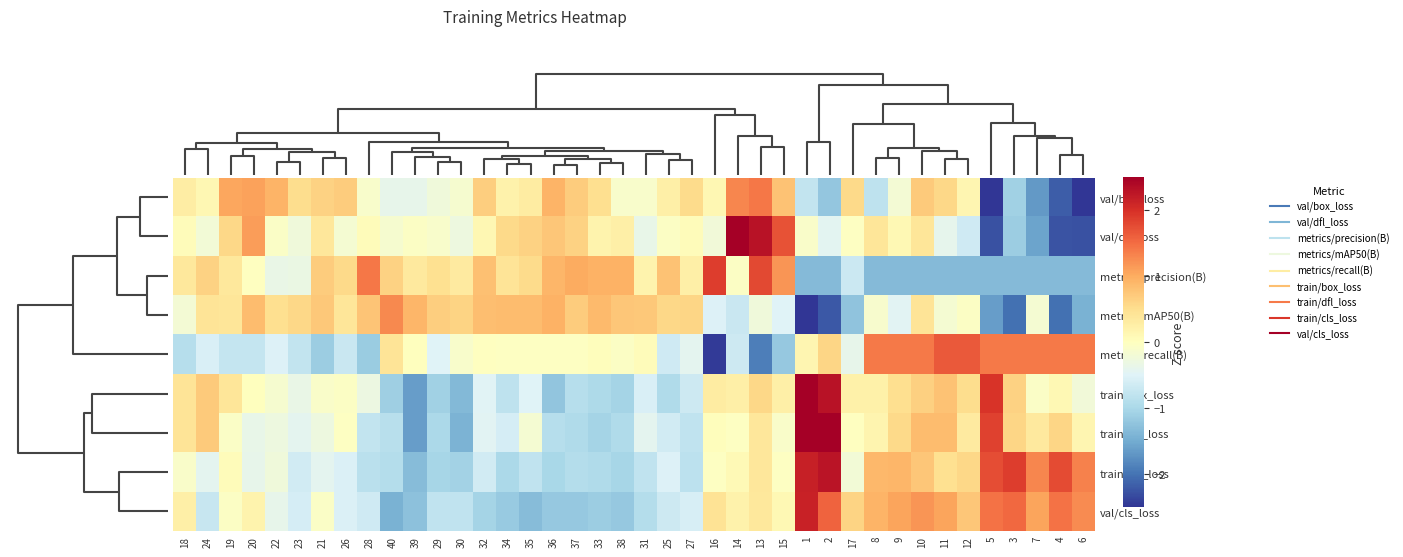

What is the difference between the highest and lowest values at 20?

1.9